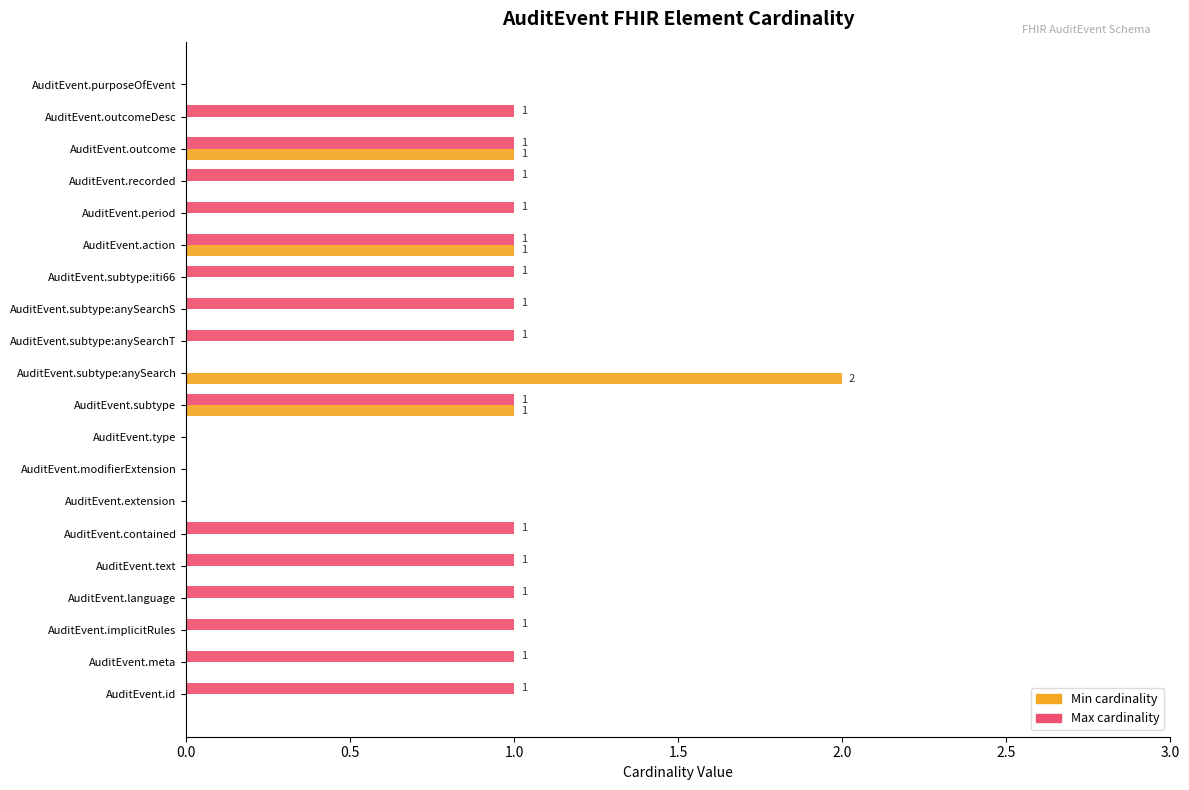

Which series changed the most between AuditEvent.language and AuditEvent.subtype:anySearch?

Min cardinality